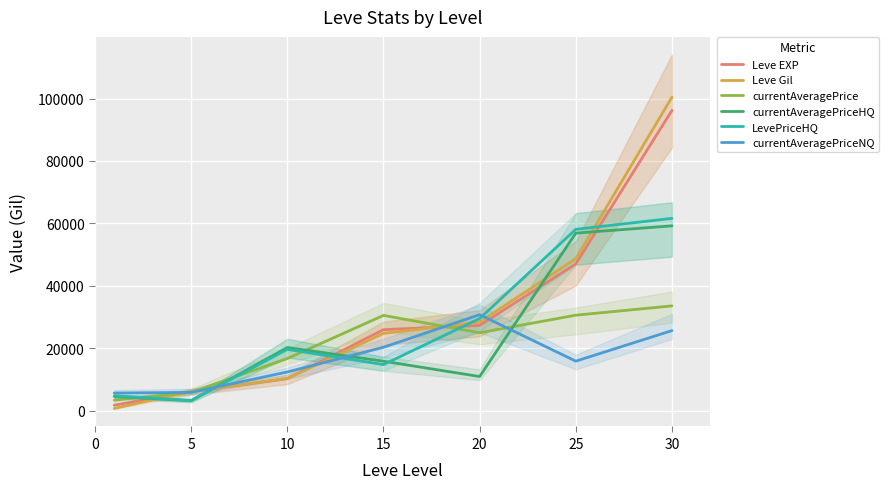

Read the currentAveragePrice value at 15.

30510.5